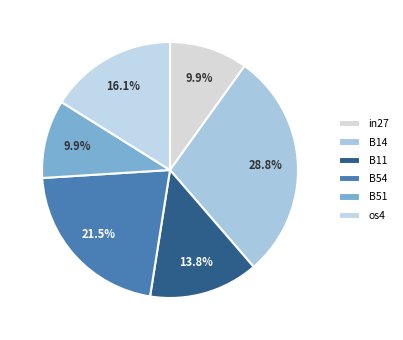

How many segments does this pie chart have?

6